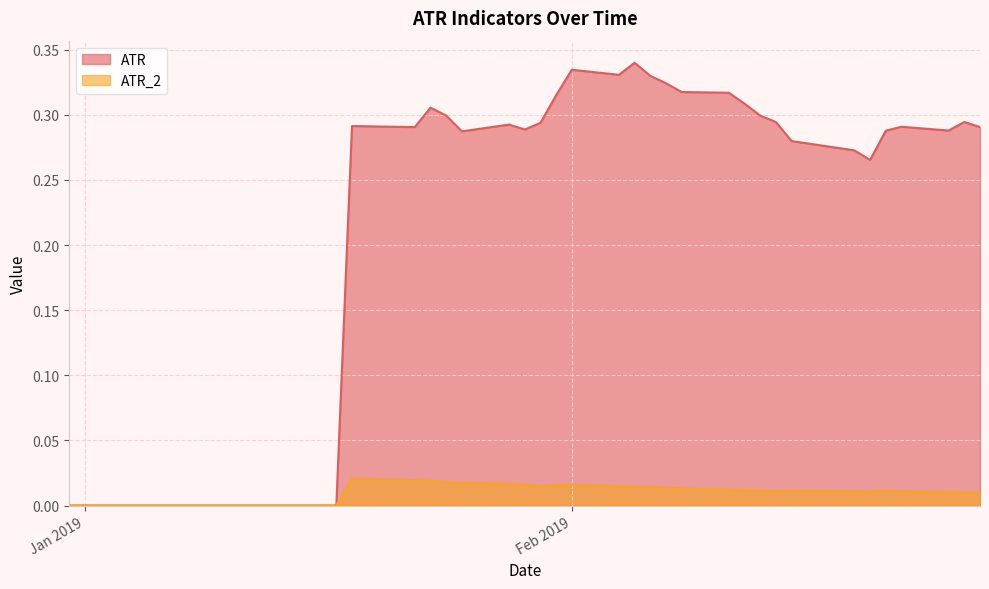

Which series has the largest total across all categories?

ATR